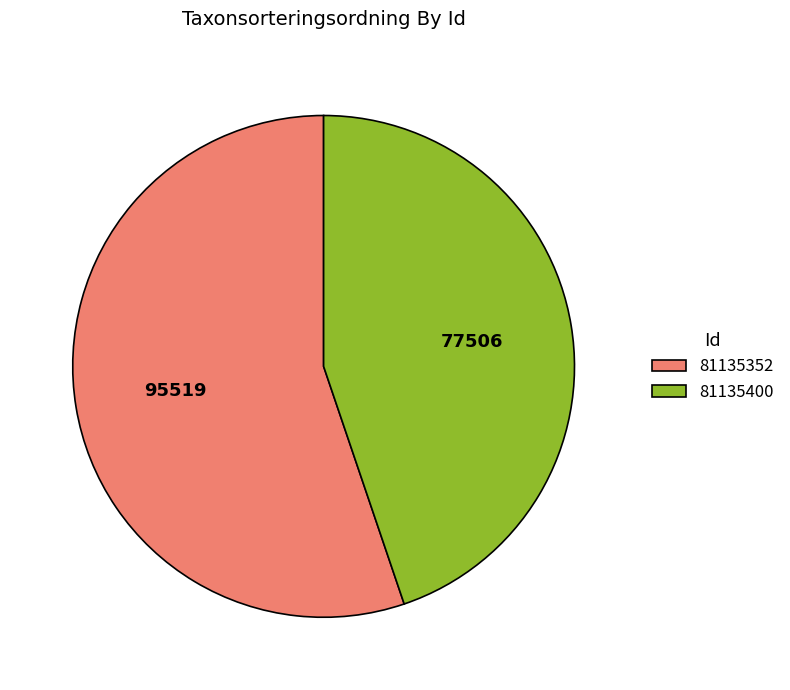

Which slice is the smallest?

81135400